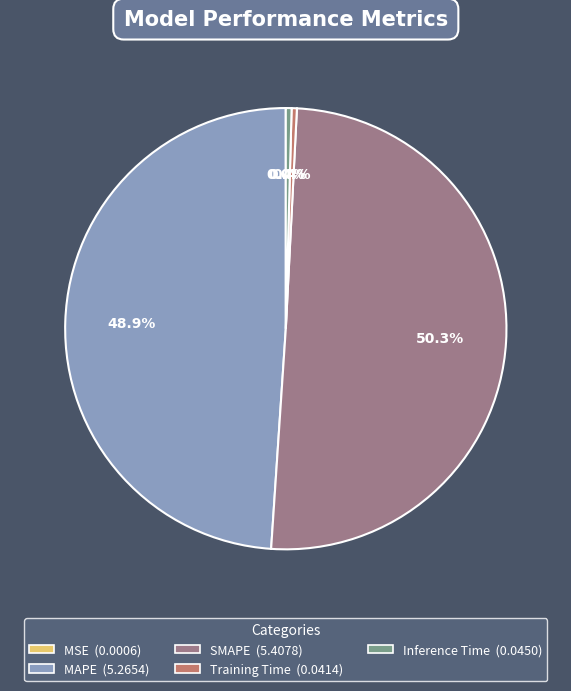

Do Training Time and Inference Time together represent more than half of the pie?

No